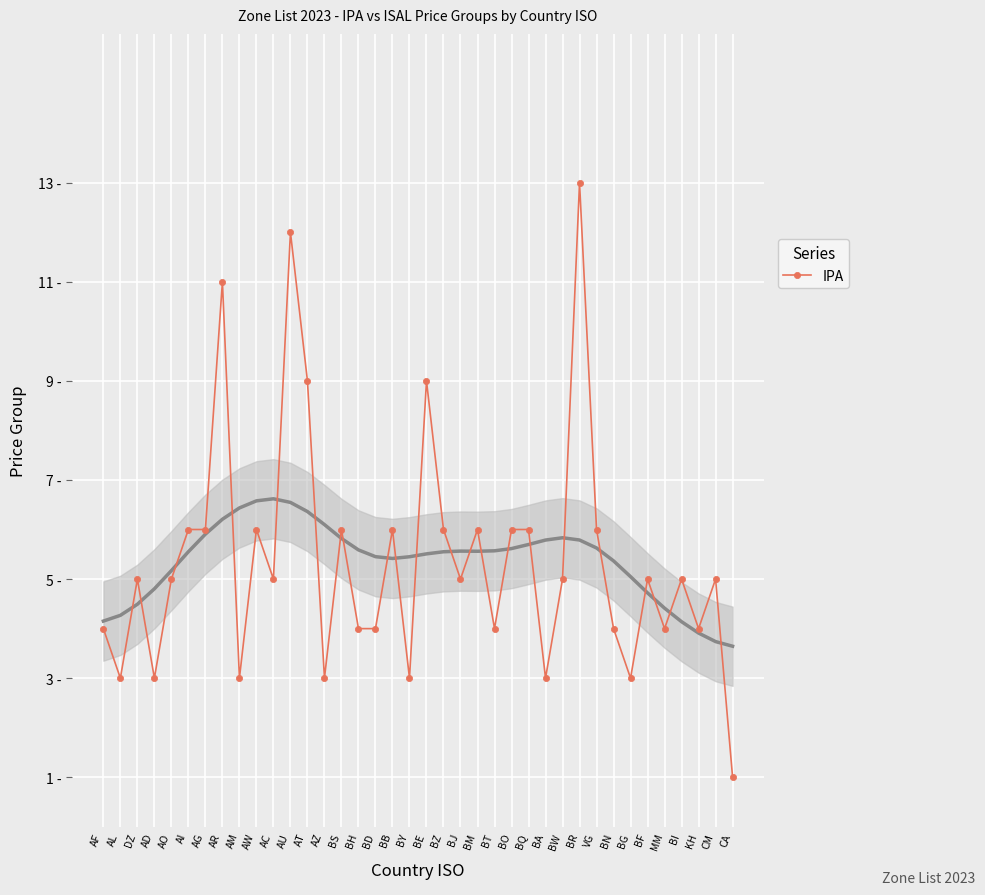

At which category does the data reach its first local peak?

DZ